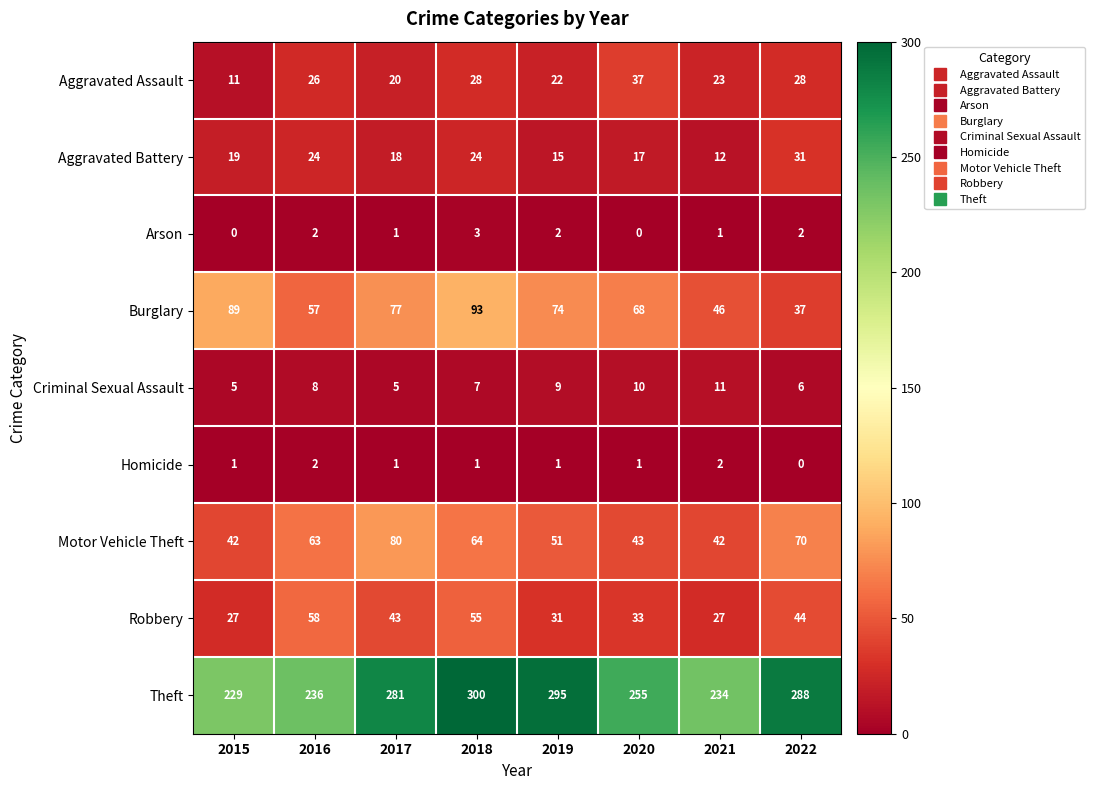

Where is Robbery nearest to the value 42?

2017